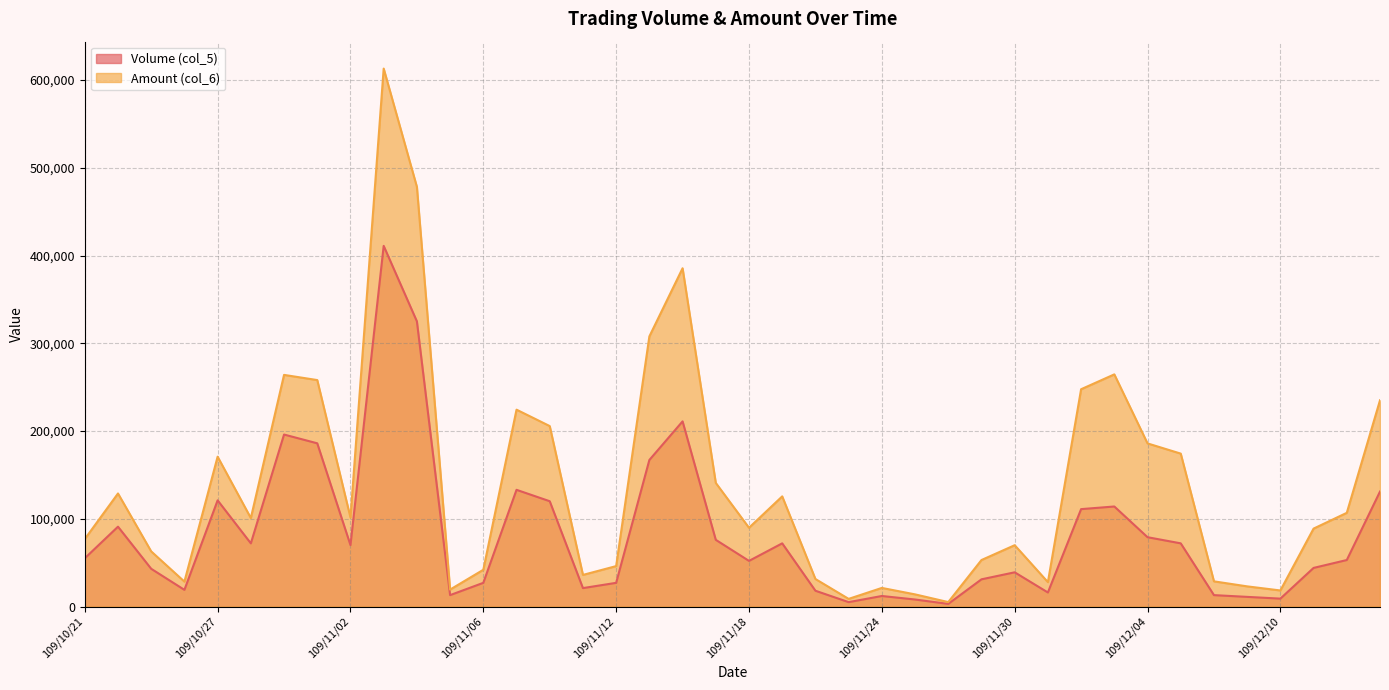

What are all the series names shown in the legend?

Volume (col_5), Amount (col_6)